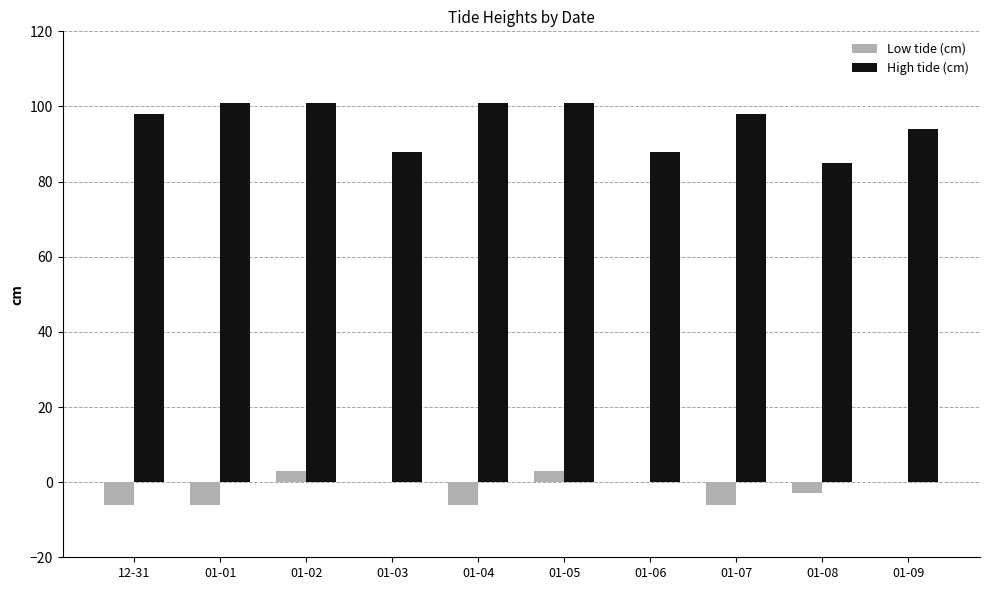

How many categories are shown in the chart?

10